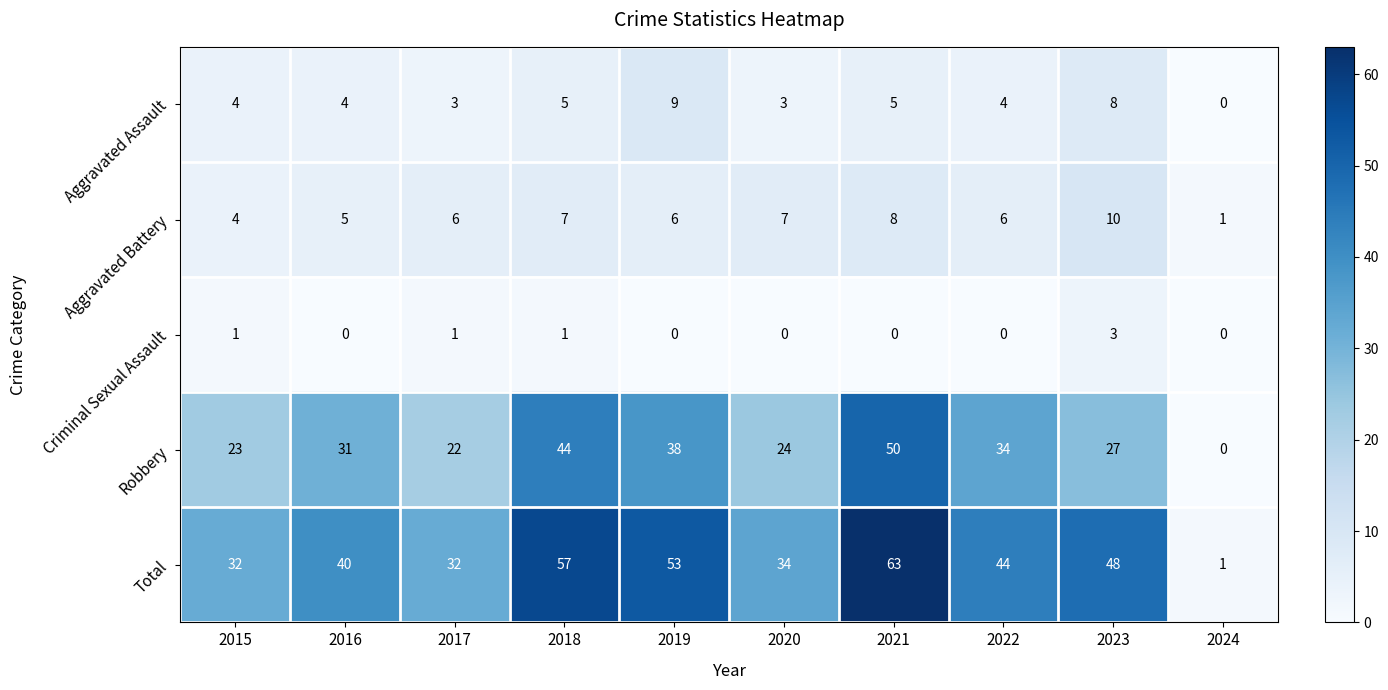

Which series has the largest total across all categories?

Total